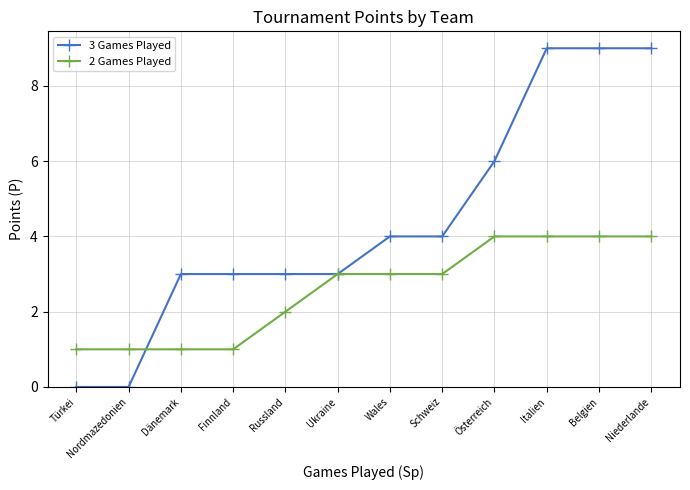

Which series changed the most between Wales and Belgien?

3 Games Played